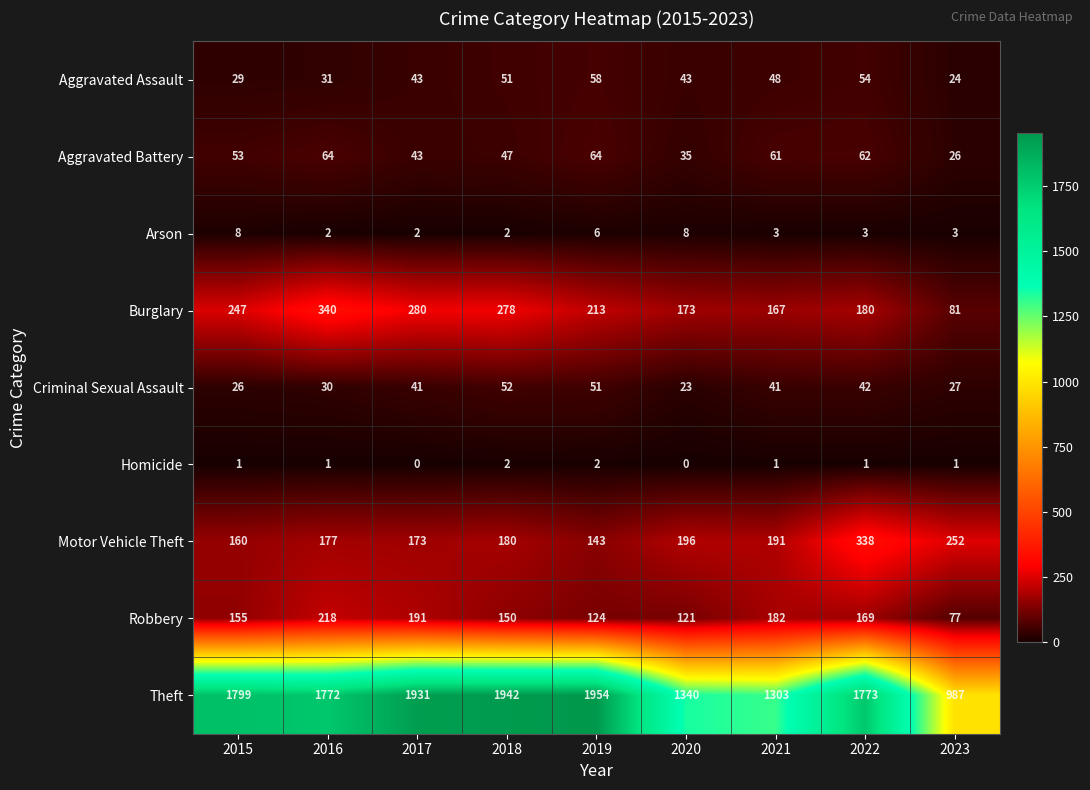

Is it true that Burglary equals 173 at 2020?

True